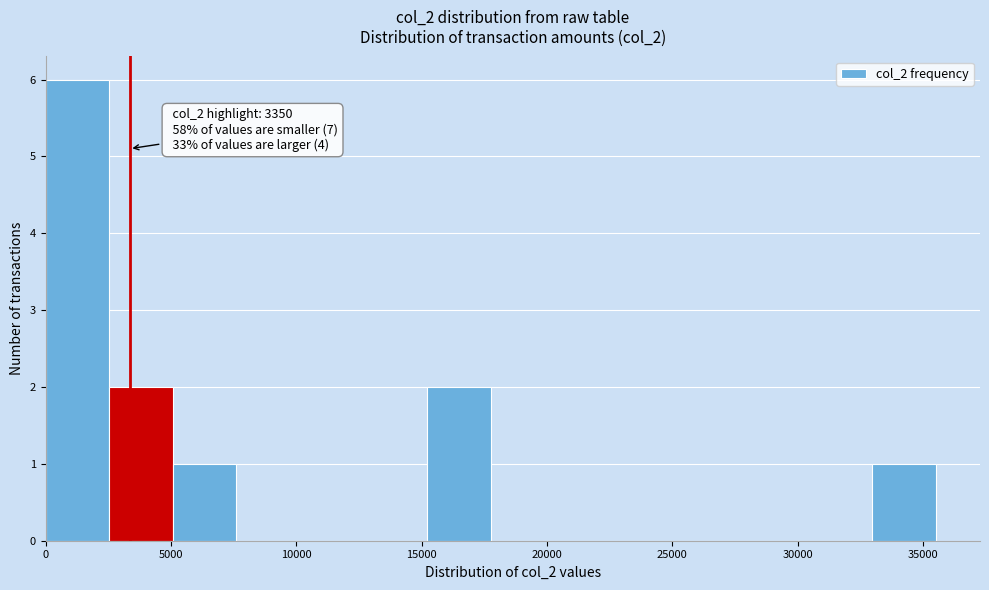

Over which range of the x-axis is the bar tallest?

0 to 2500